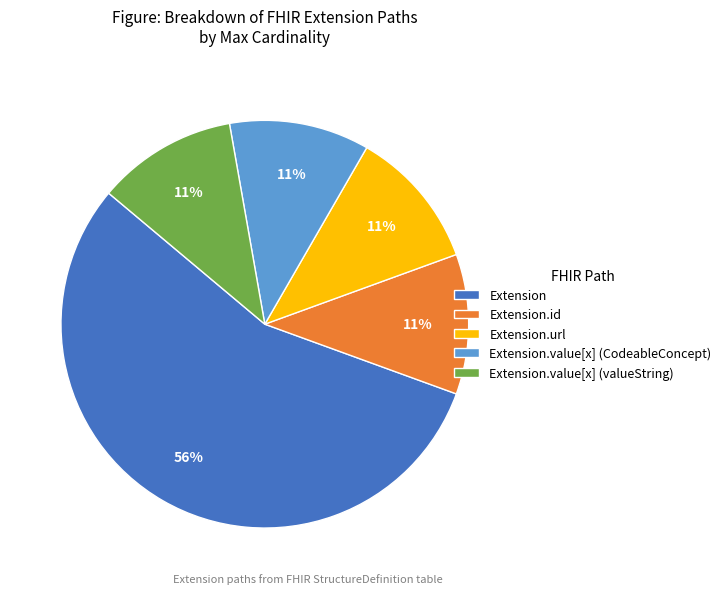

The Extension slice represents 69% of the pie. True or false?

False